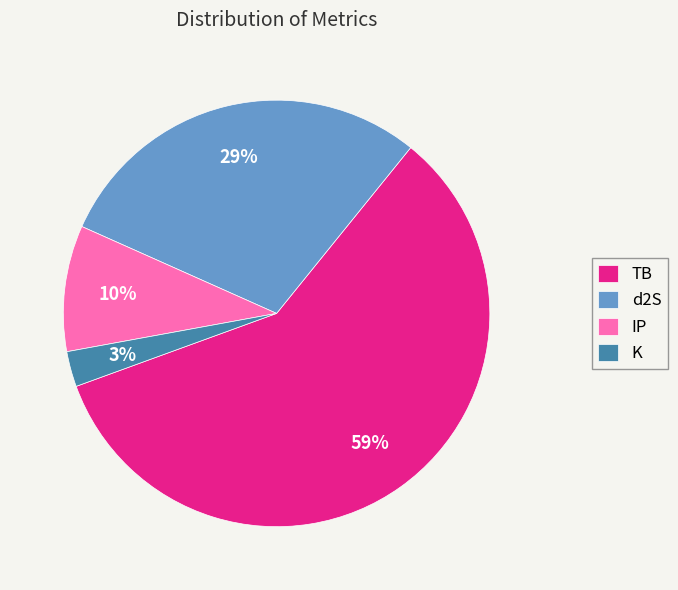

Is TB the majority of the pie?

Yes